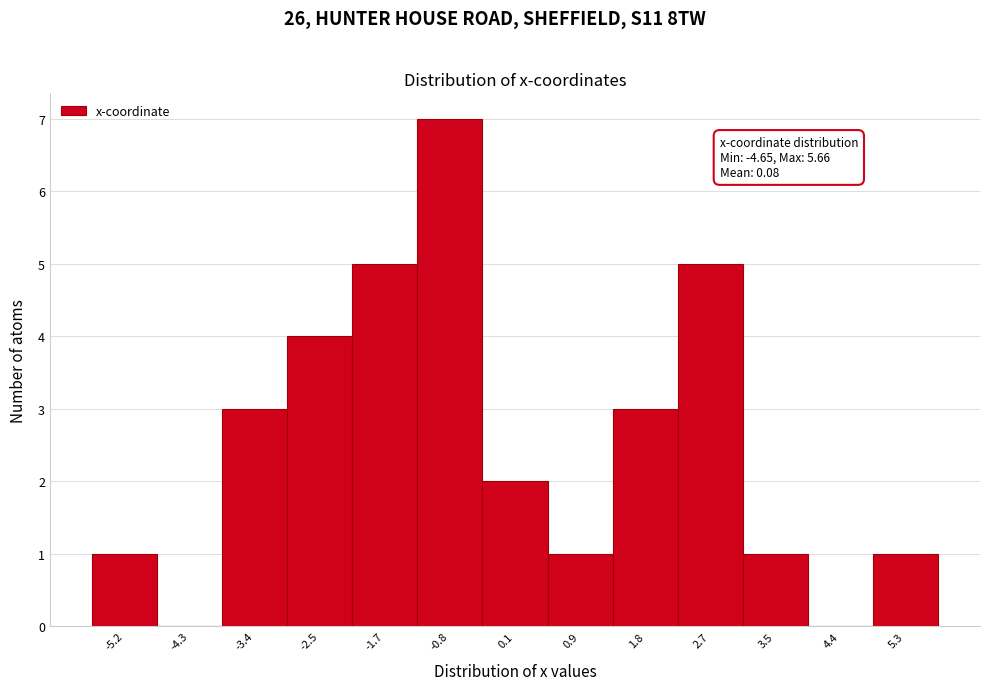

Reading left to right, what are all the values shown in this chart?

-5.2=1	-4.3=0	-3.4=3	-2.5=4	-1.7=5	-0.8=7	0.1=2	0.9=1	1.8=3	2.7=5	3.5=1	4.4=0	5.3=1